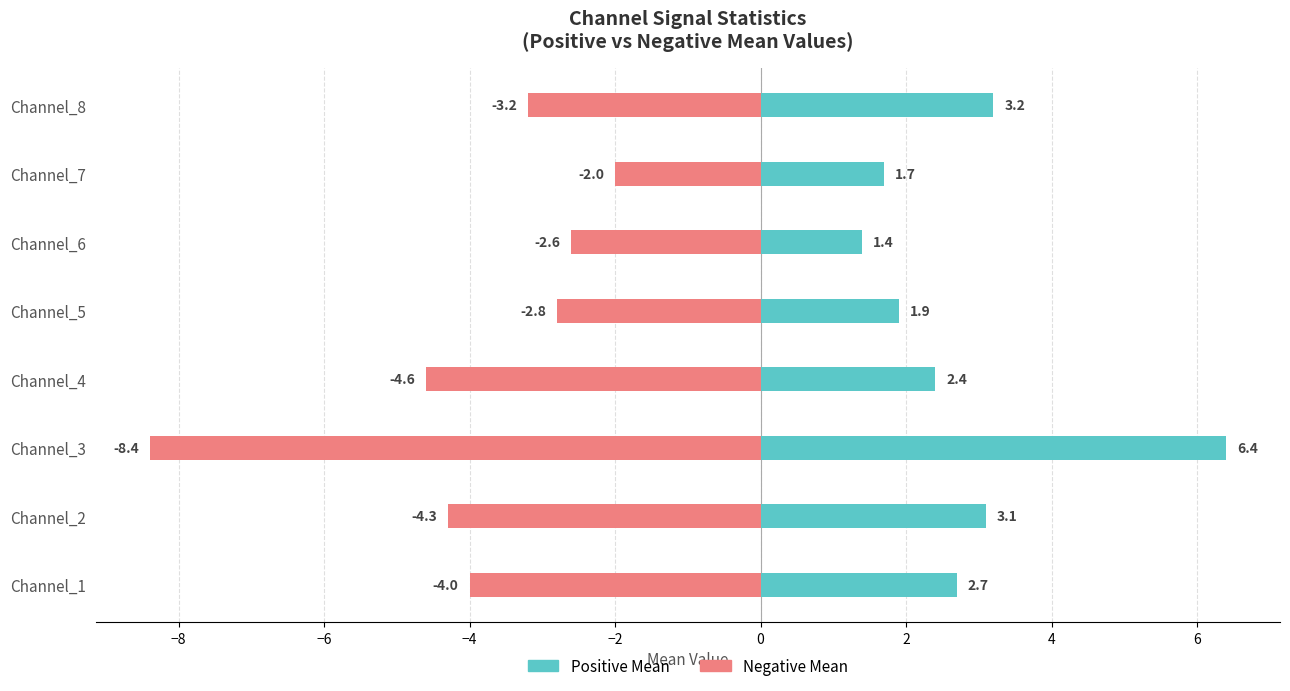

Are the bars grouped side by side (vs. stacked)?

Yes